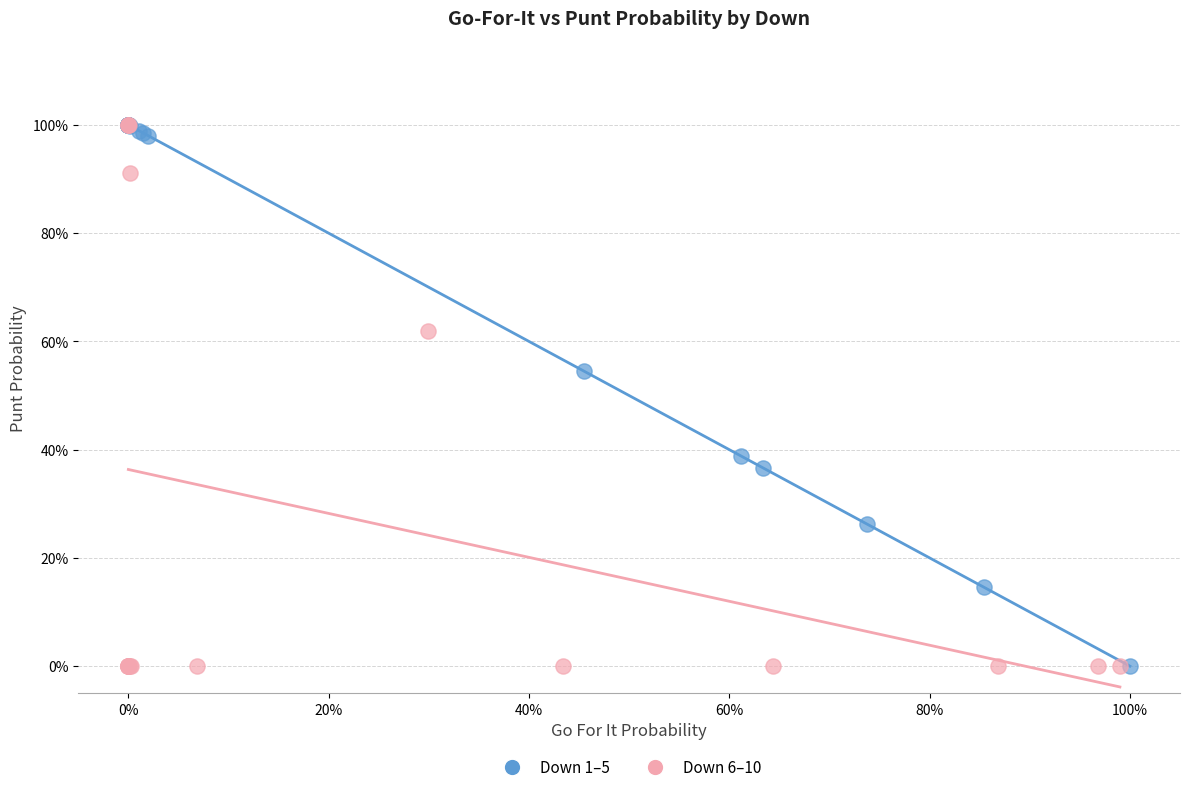

What are all the series names shown in the legend?

Down 1–5, Down 6–10